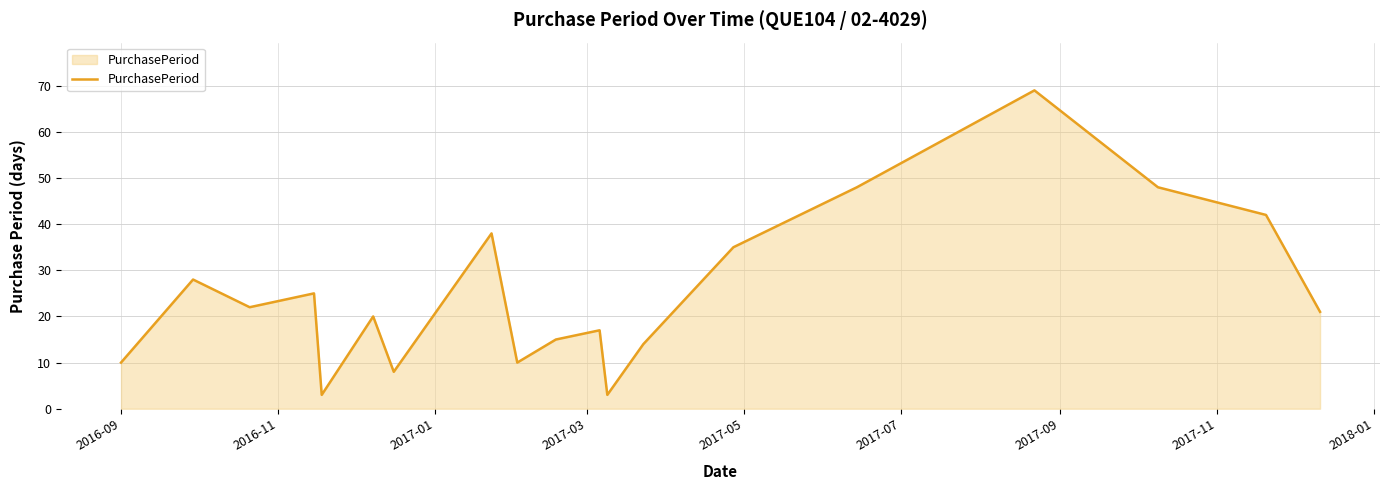

What is the maximum value shown in the chart?

69